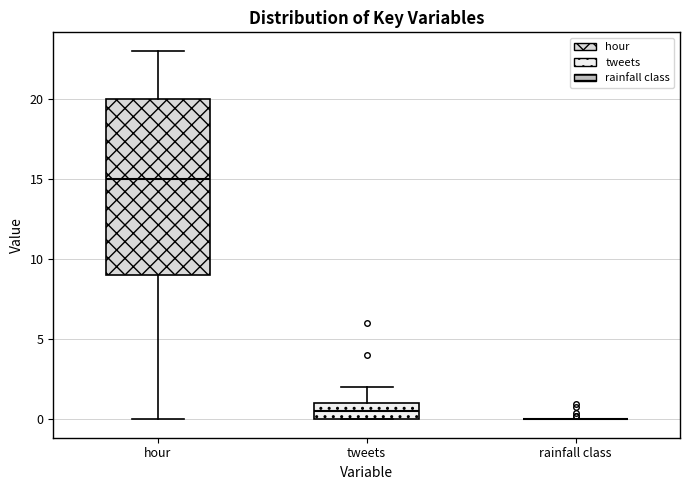

Where is the lower edge of the box for tweets on the y-axis? The values are not printed on the chart, so give them approximately, as read against the axis.

0.0